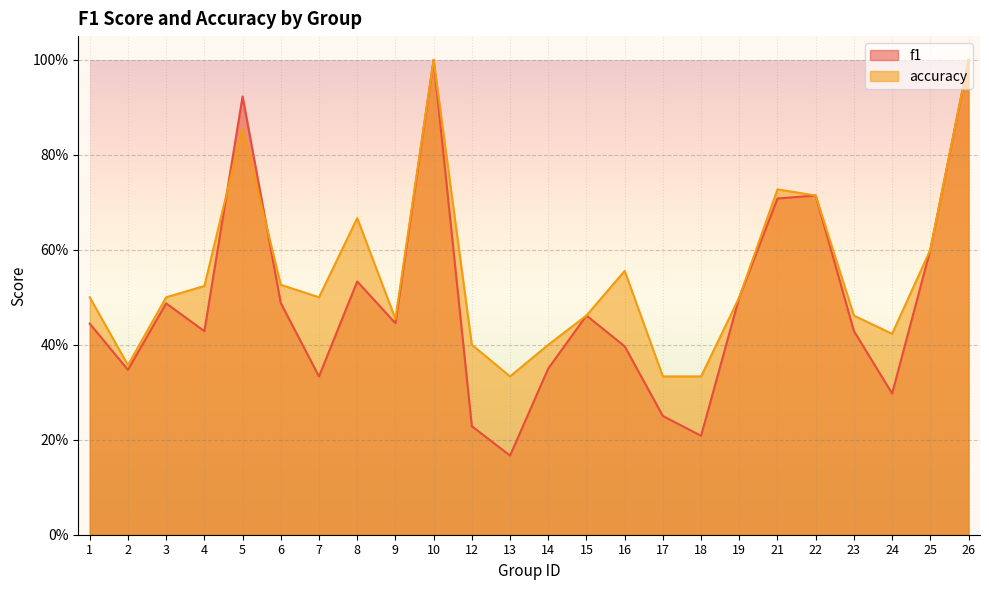

Does the chart display data point markers on the line(s)?

No